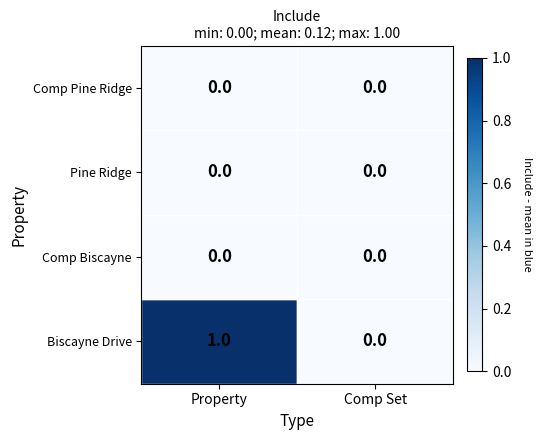

True or false: Comp Pine Ridge has a value of 0 at Property.

True